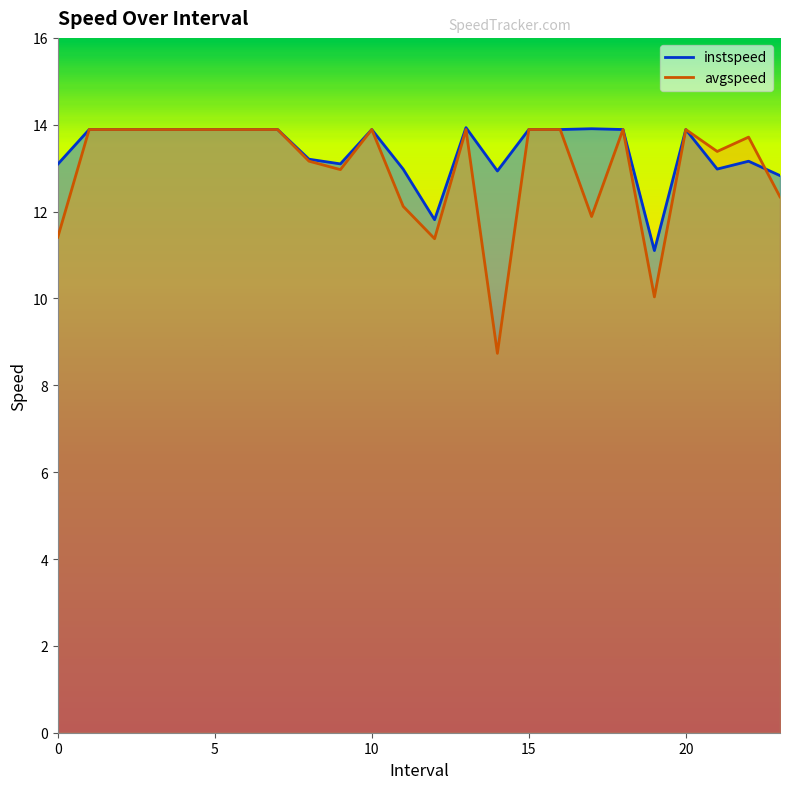

How many distinct data groups are displayed?

2